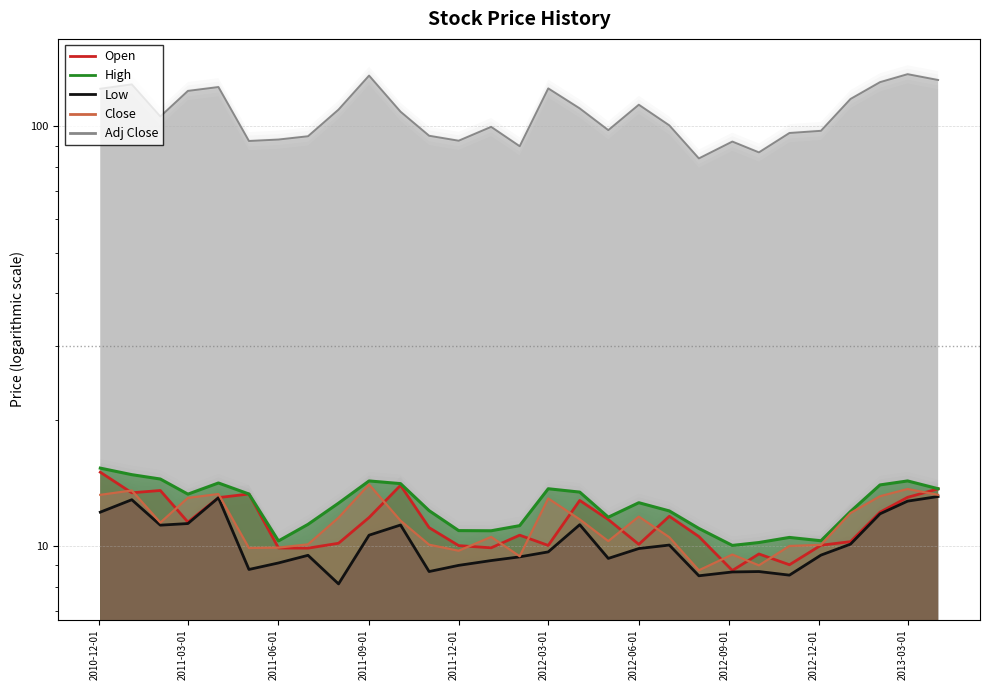

Which series changed the most between 2012-05-01 and 2013-01-02?

Adj Close